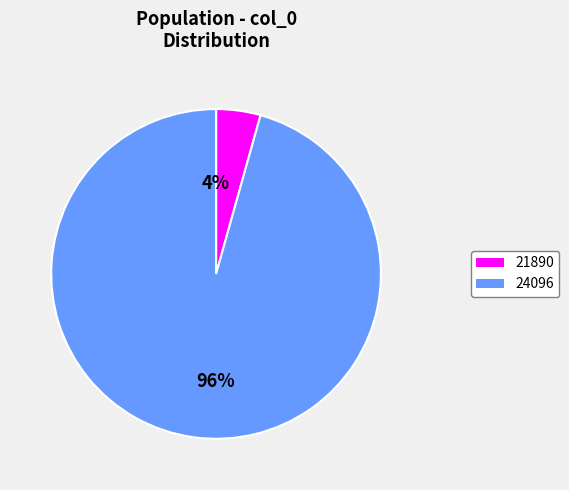

Is there a majority slice in this chart?

Yes